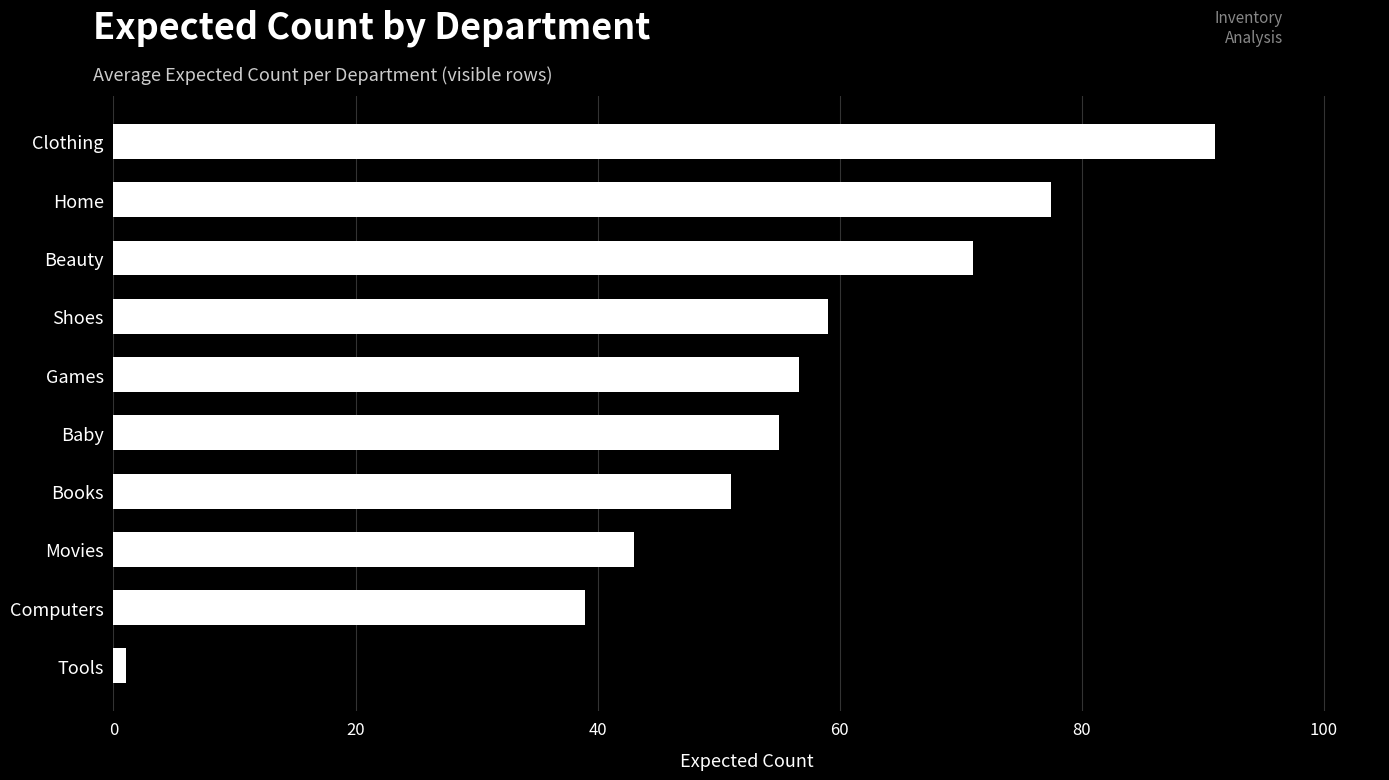

Does the chart contain any negative values?

No